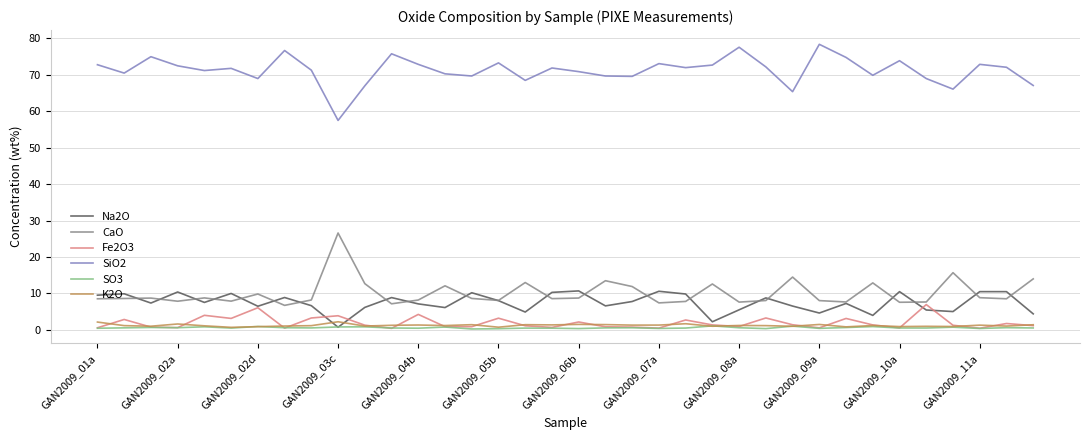

What is the maximum value for K2O?

2.2